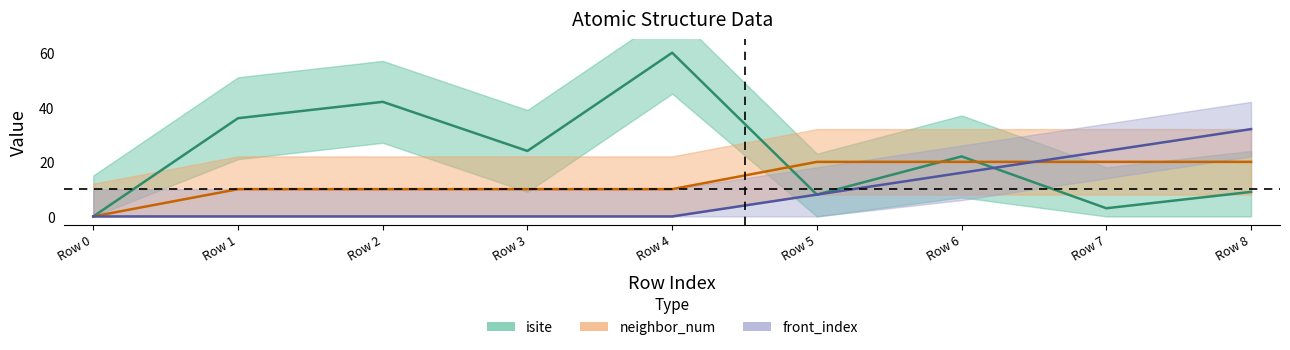

The neighbor_num center series shows 20 at Row 8. True or false?

True